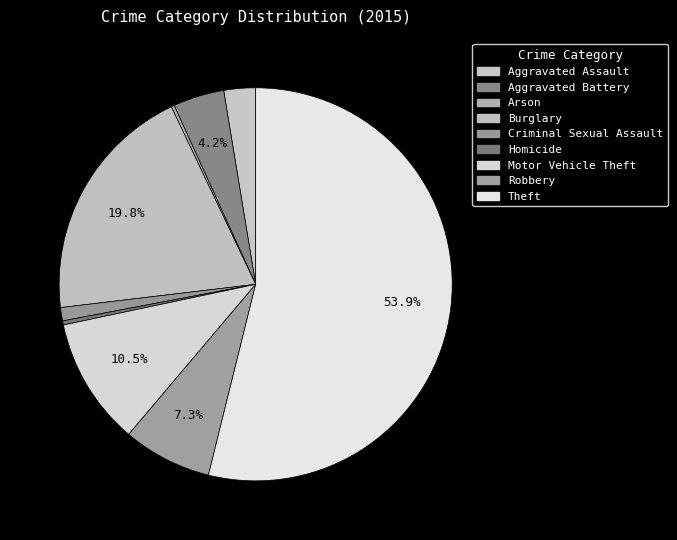

What is the smallest slice in the pie chart?

Arson